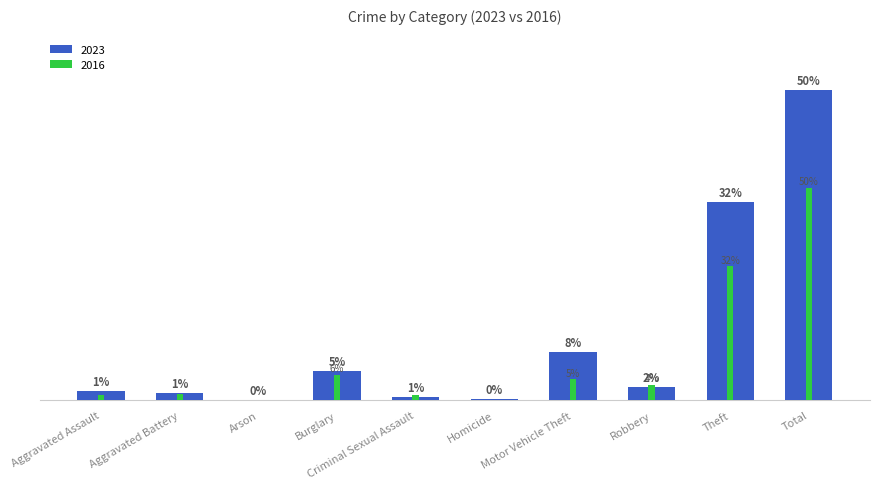

Does the chart contain stacked bars?

No